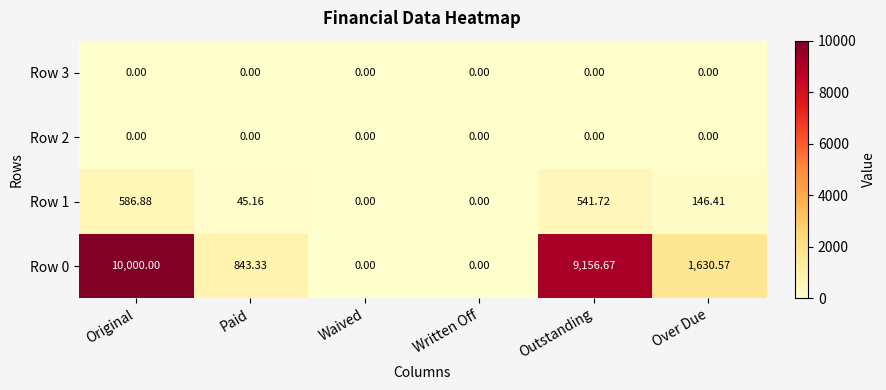

What is the maximum value shown in the chart?

10000.0